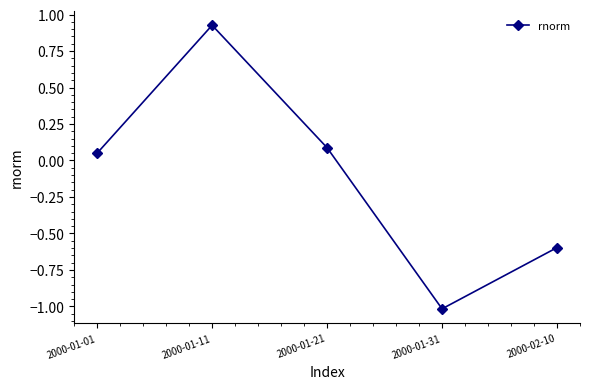

Is it true that the value at 2000-01-21 is 0.1?

True